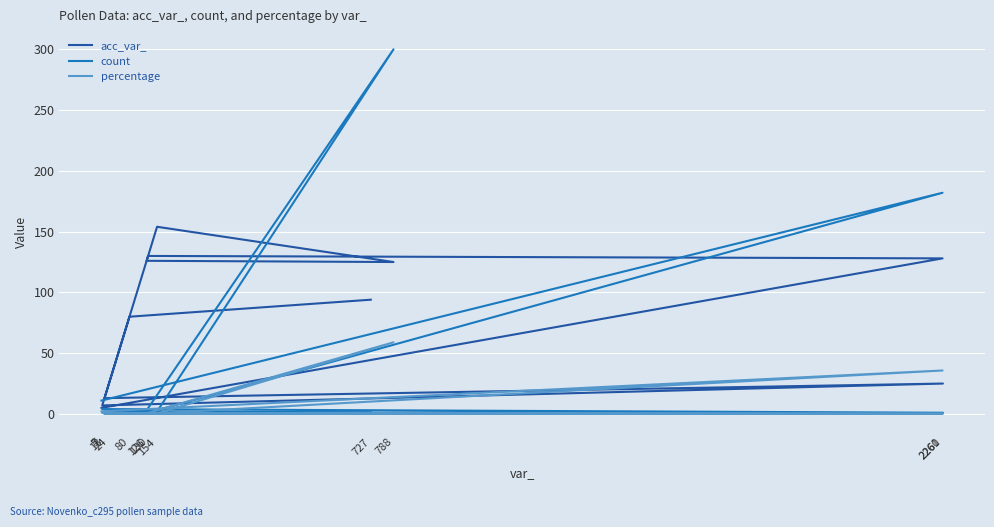

Reading left to right, extract all data points from this chart.

acc_var_: 5.0	128.0	130.0	126.0	125.0	154.0	7.0	25.0	13.0	24.0	80.0	94.0
count: 11.0	182.0	1.0	3.0	300.0	2.0	4.0	1.0	1.0	1.0	2.0	1.0
percentage: 2.2	35.8	0.2	0.6	58.9	0.4	0.8	0.2	0.2	0.2	0.4	0.2